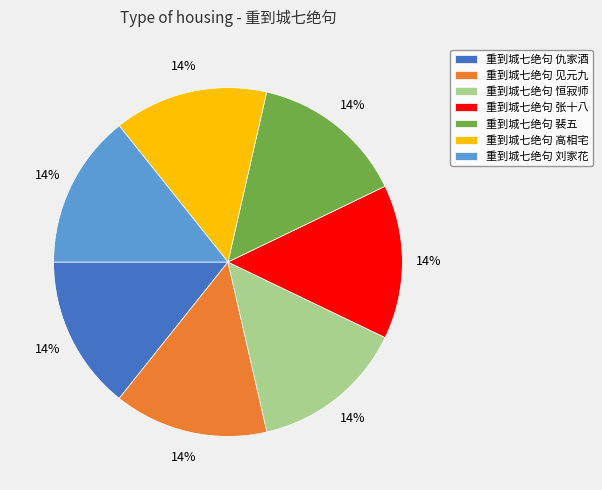

To the nearest percent, what portion does 重到城七绝句 见元九 represent?

14%